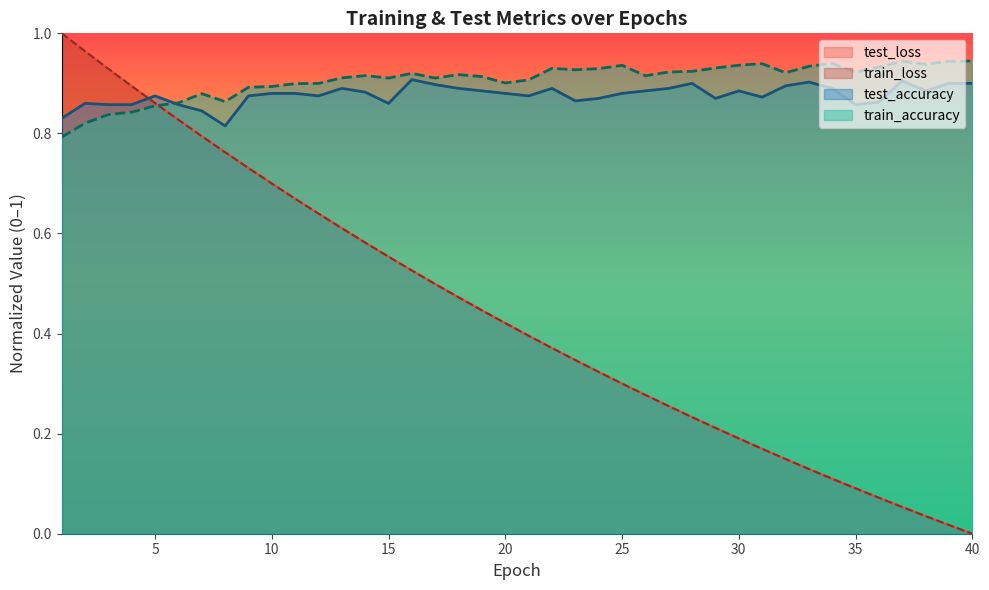

The train_loss series shows 0.5 at 18. True or false?

True